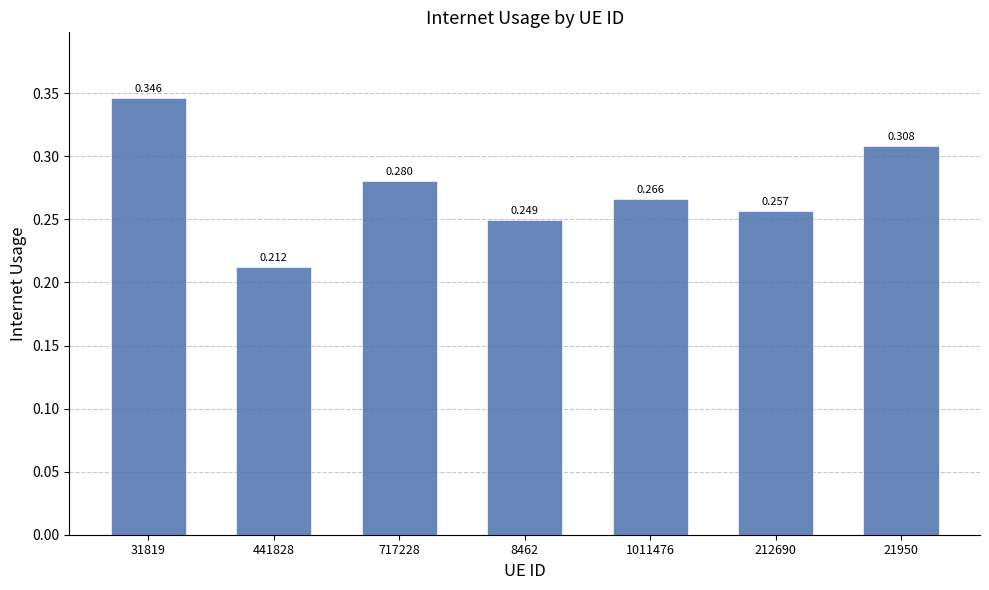

The value at 212690 is 0.3. True or false?

True